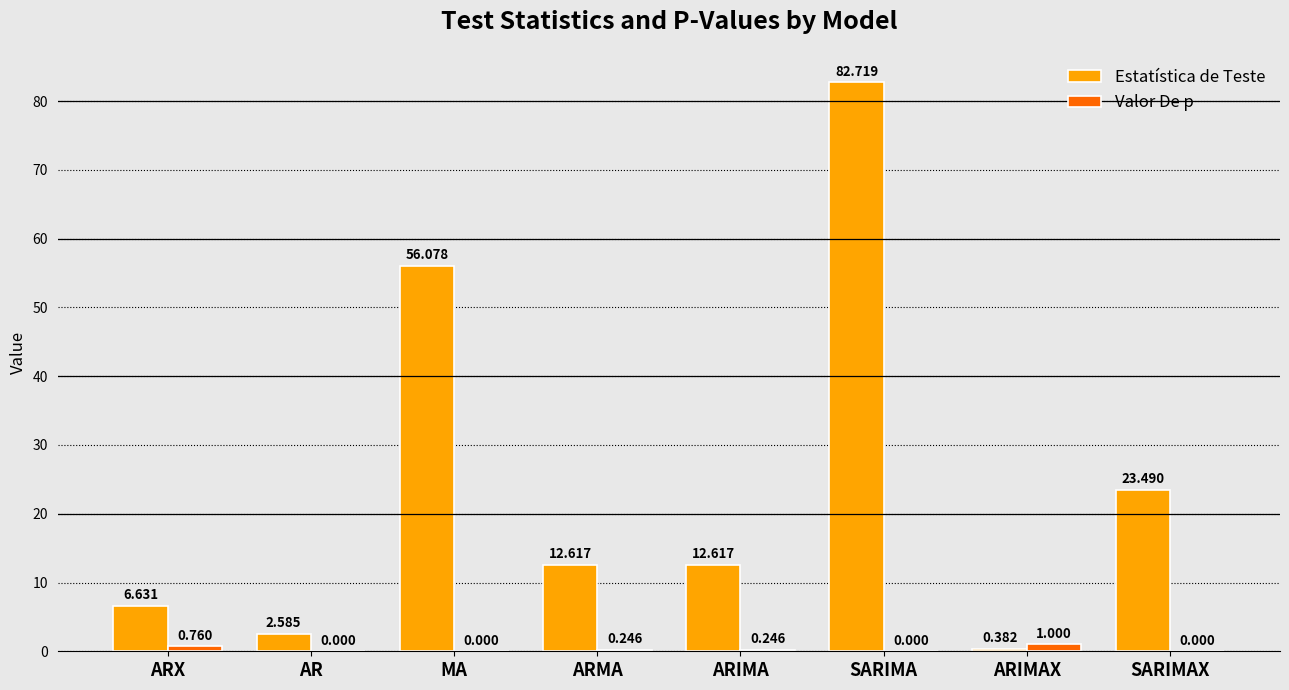

What is the total value across all series at ARMA?

12.9